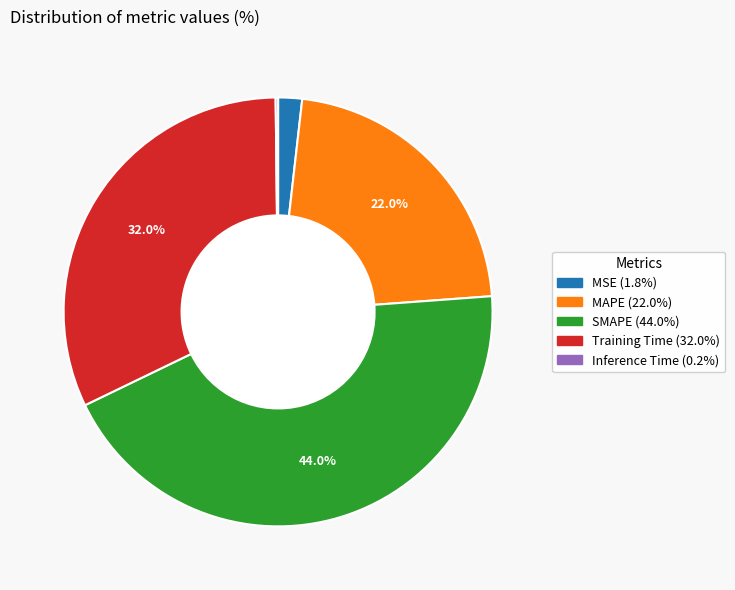

What is the largest slice in the pie chart?

SMAPE